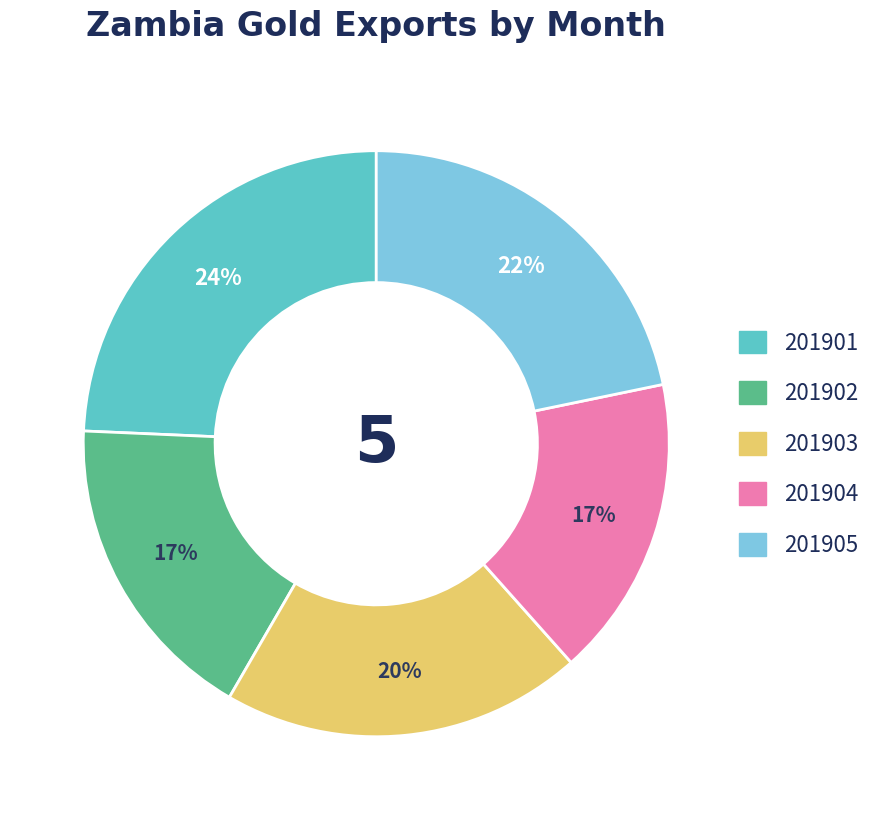

Is the sum of 201901 and 201902 greater than half?

No